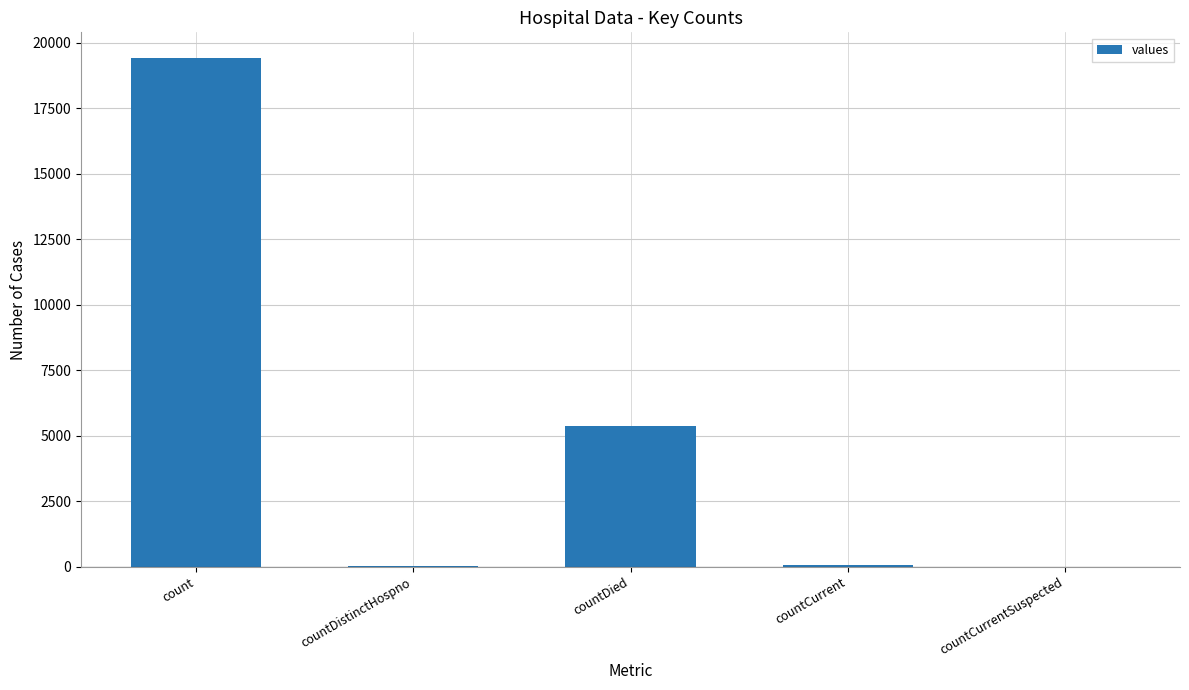

How many series are shown in this chart?

1